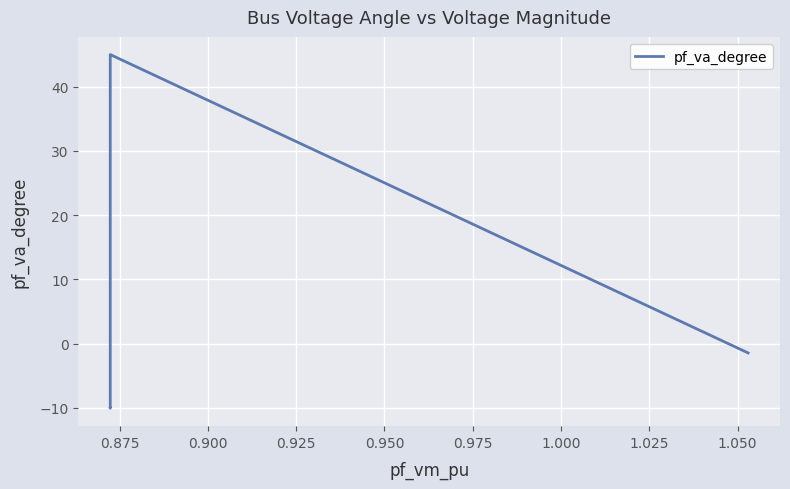

Where is the first local maximum?

0.875